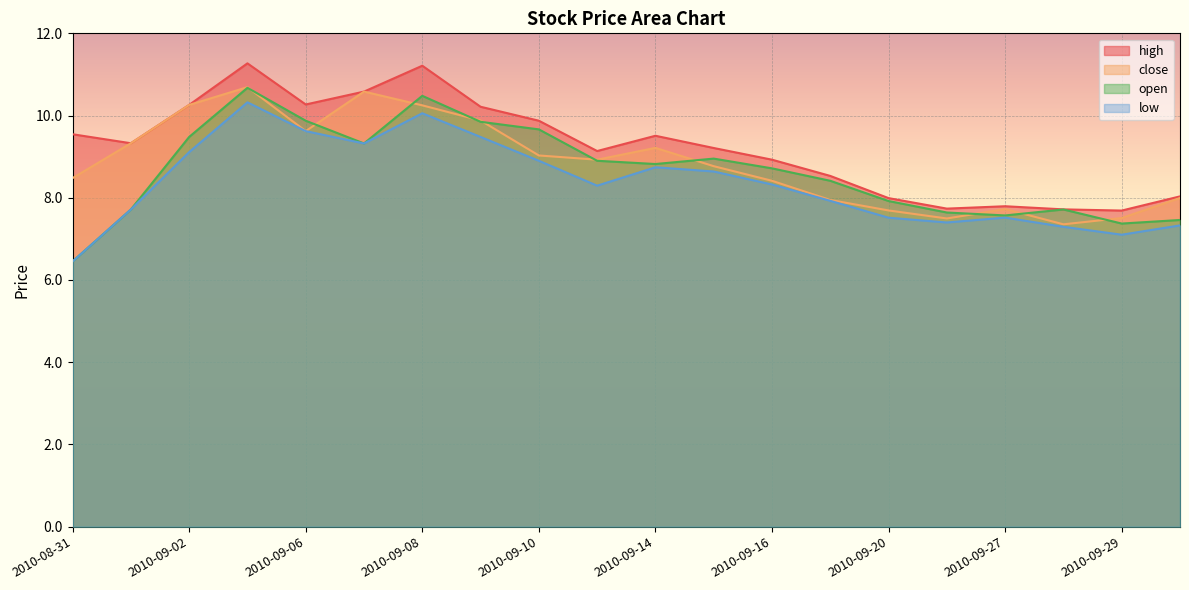

Which category has the highest value in the low series?

2010-09-03